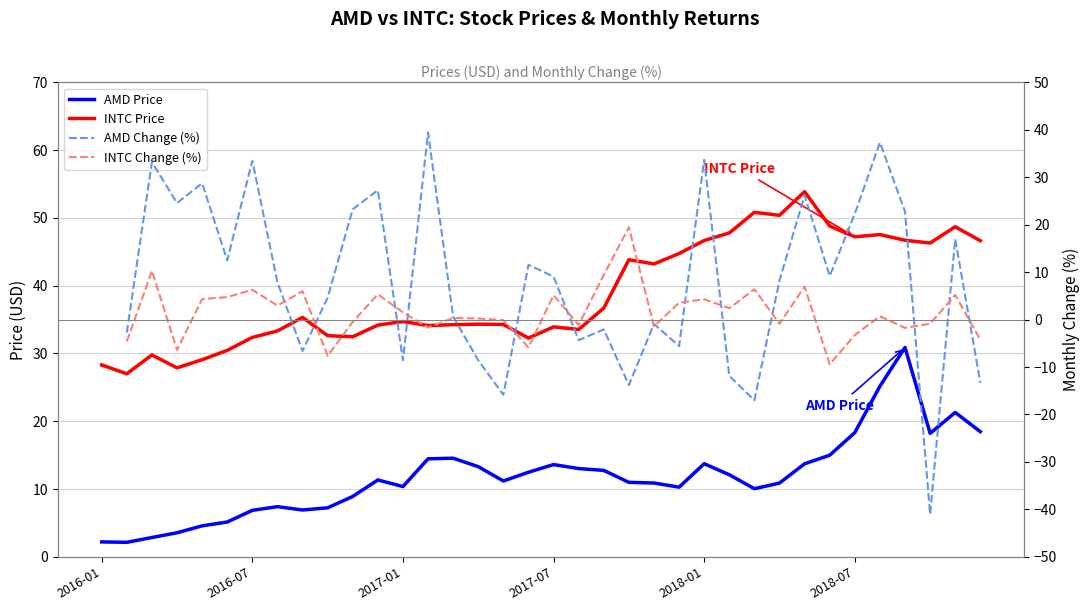

How many interior local peaks does the AMD Price series have?

7